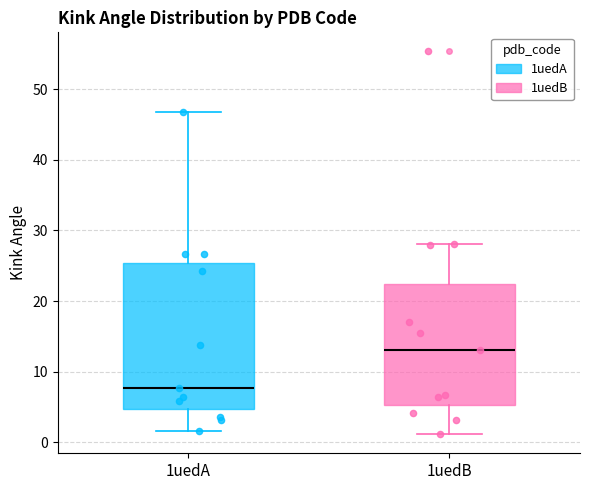

Reading left to right, transcribe this box plot: for each box, give where its median line is, the range the box spans, and where its two whiskers end, as read against the y-axis. The values are not printed on the chart, so give them approximately, as read against the axis.

1uedA: median 8, box 5 to 25, whiskers 2 to 47
1uedB: median 13, box 5 to 22, whiskers 1 to 28